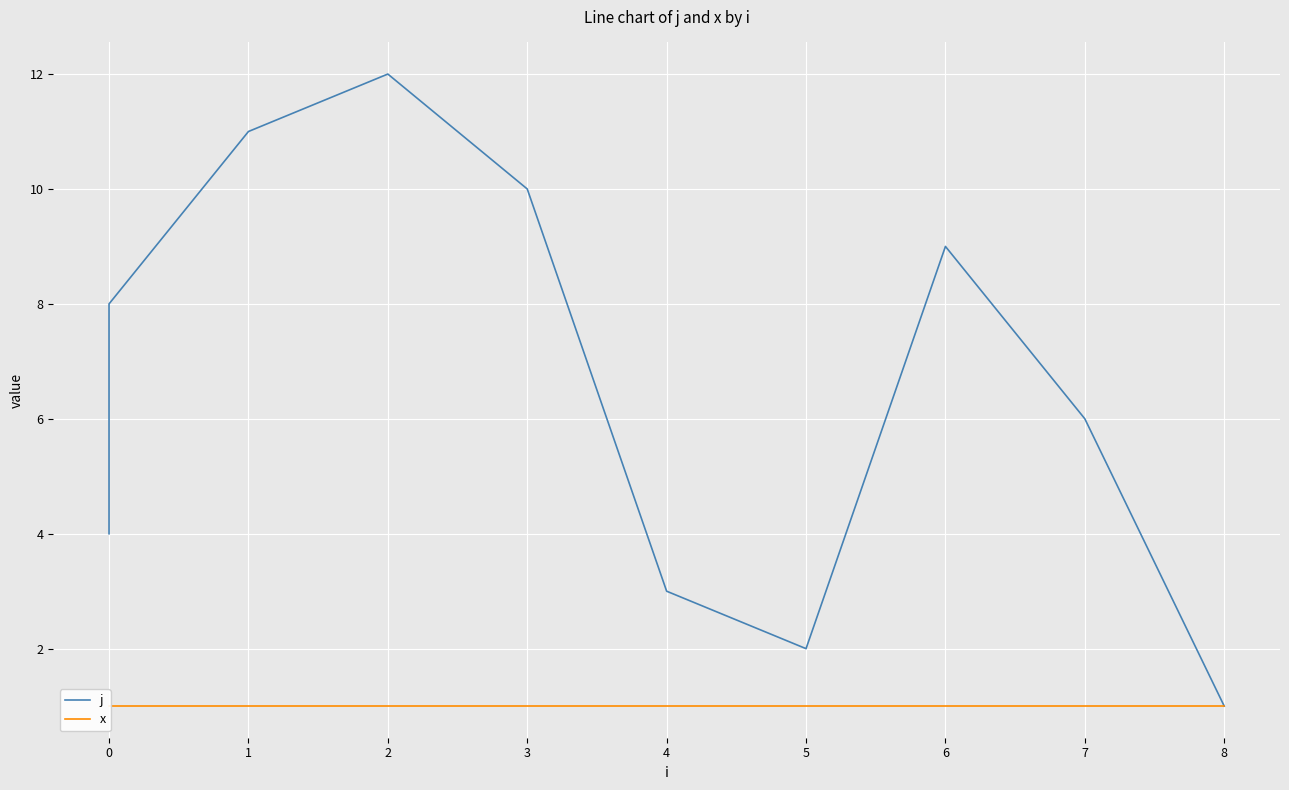

List the series in order of their overall mean, lowest first.

x, j